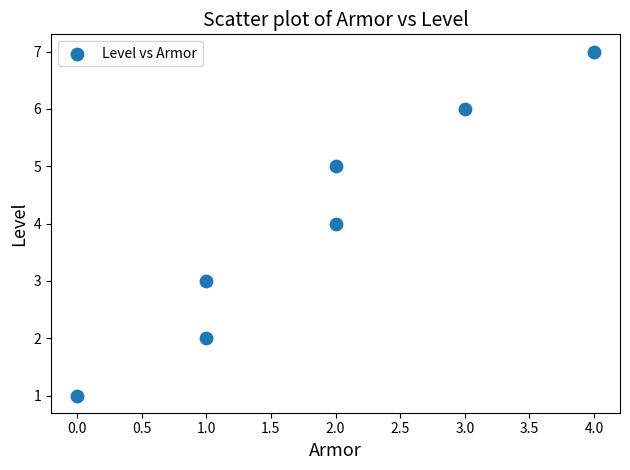

What is the range of Y values (max minus min)?

6